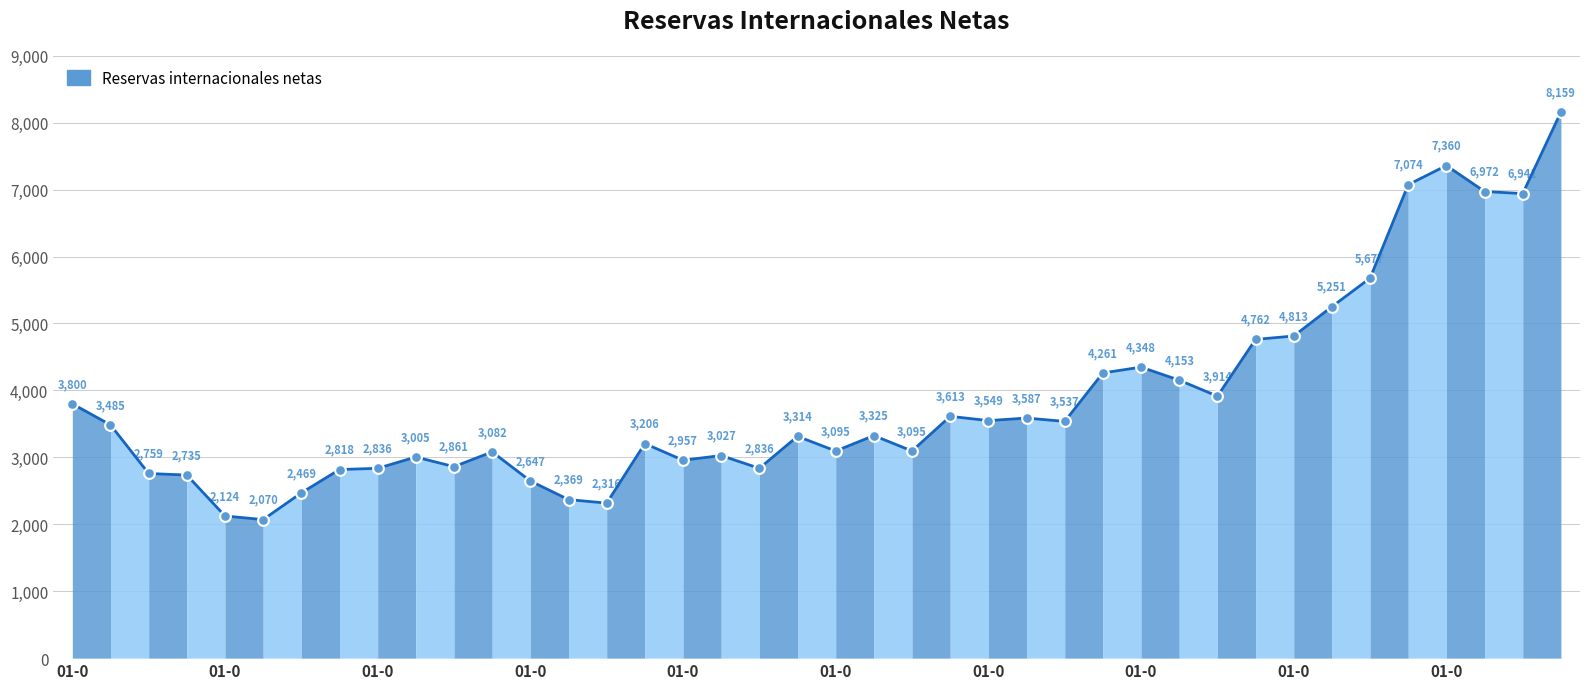

What is the smallest value displayed?

2070